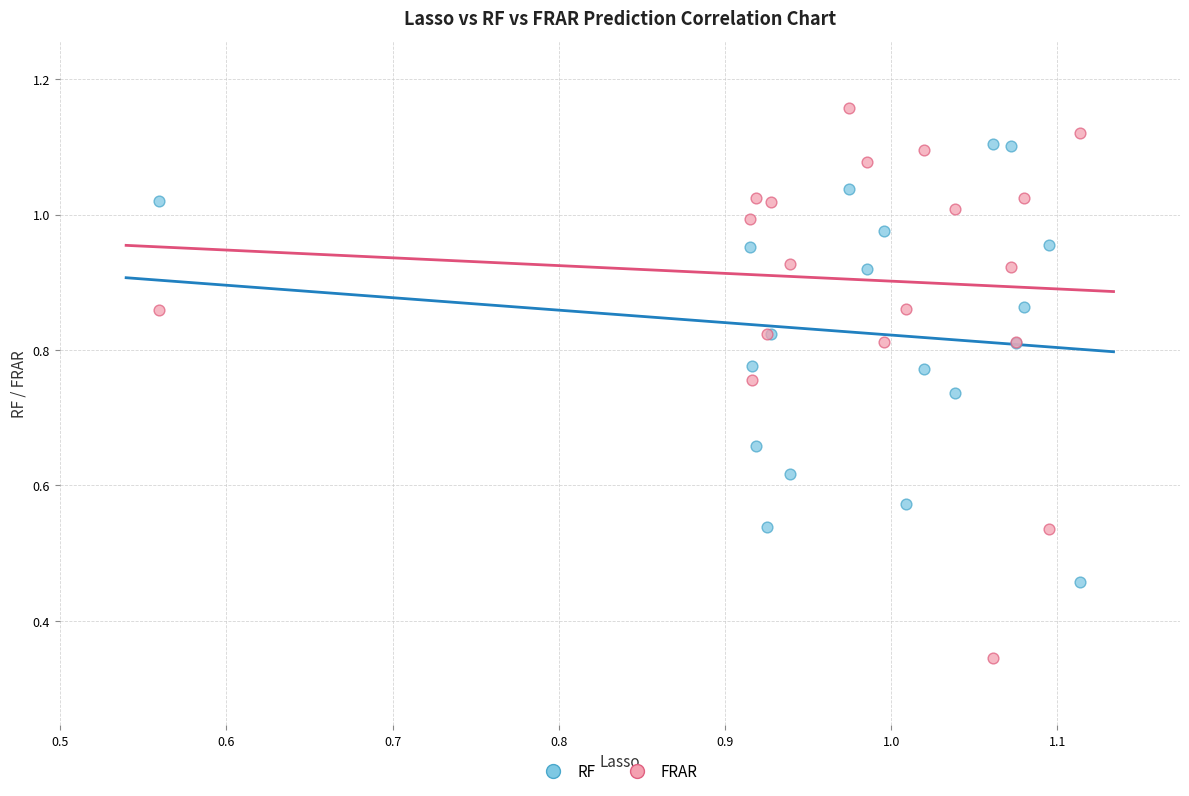

Which series contains the highest Y value?

FRAR